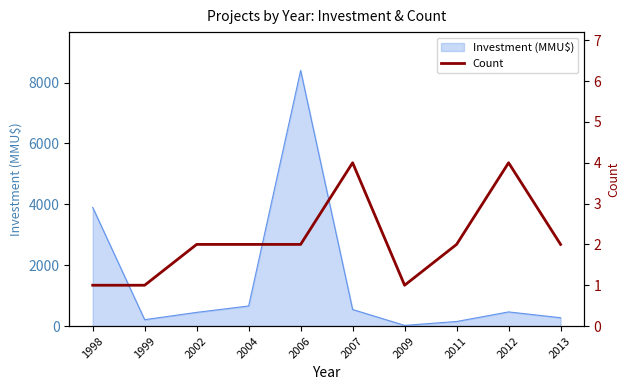

What is the highest value of the Investment (MMU$) series?

8400